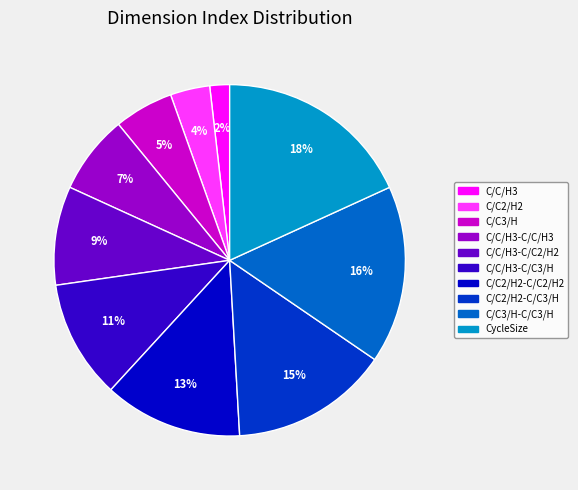

To the nearest percent, what is the difference between the largest and smallest slice percentages?

16%